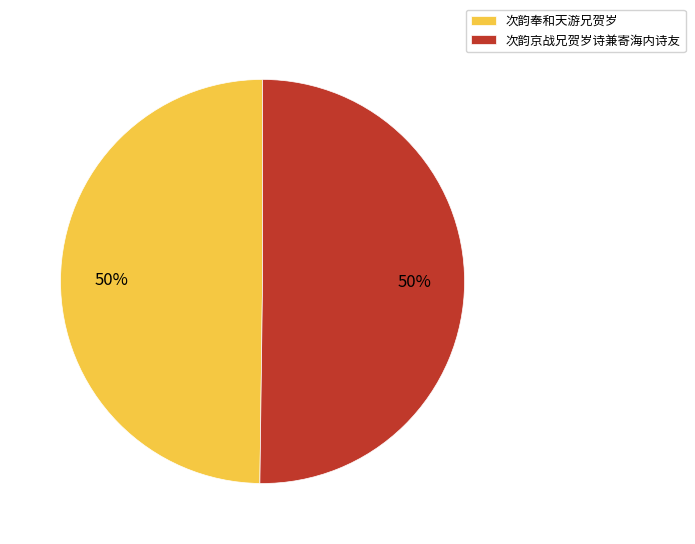

The 次韵京战兄贺岁诗兼寄海内诗友 slice represents 50% of the pie. True or false?

True